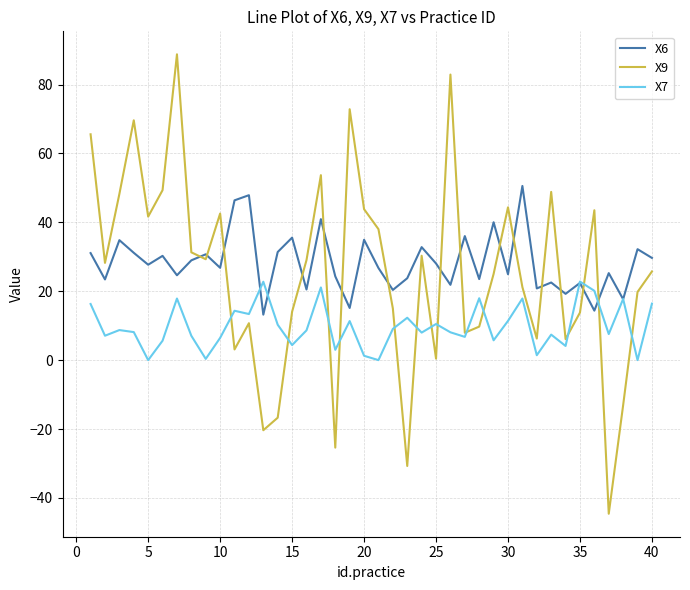

Is this an area chart (filled region under the line)?

No